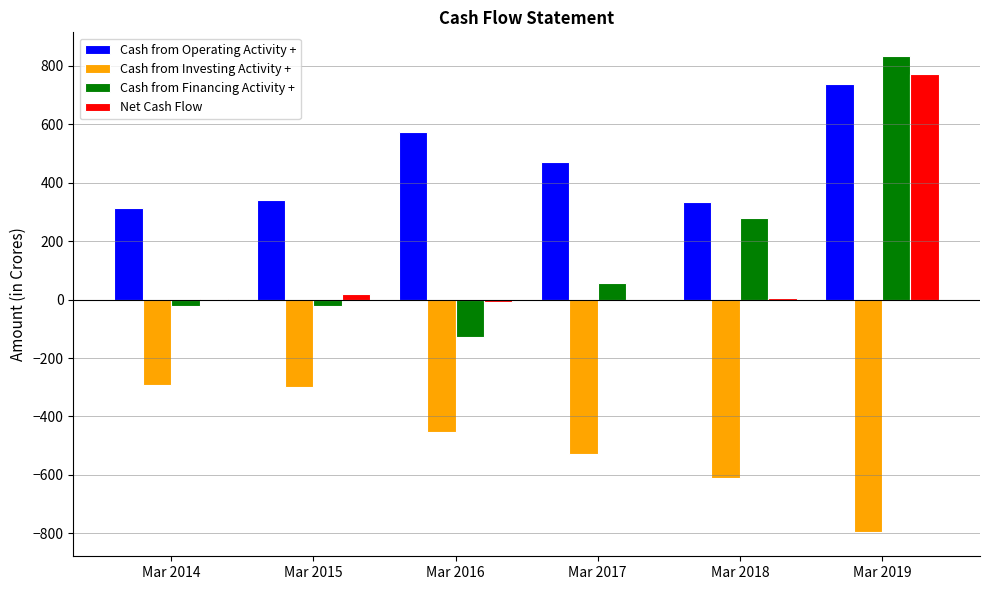

What is the total value across all series at Mar 2014?

4